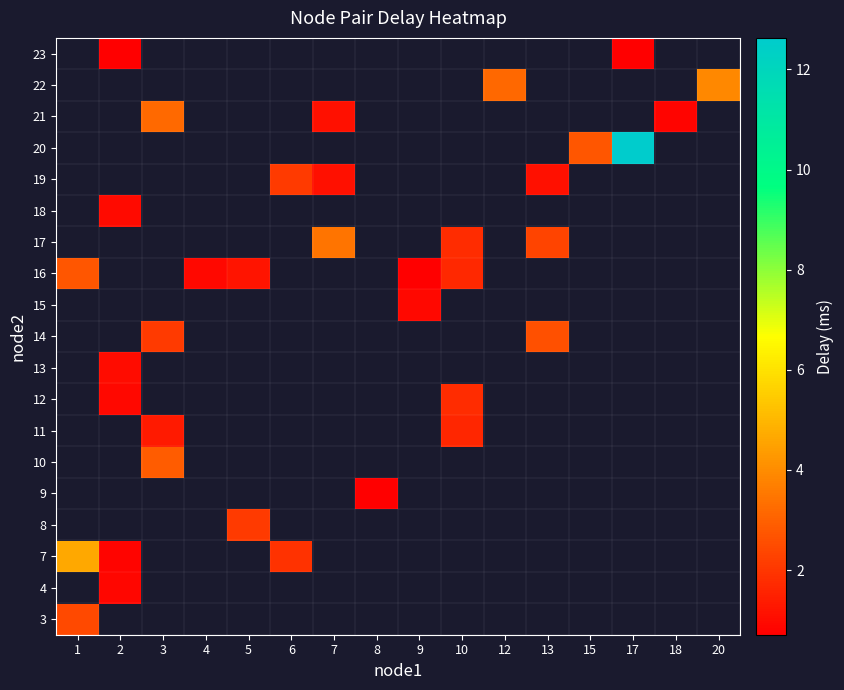

The 12 series shows 0.3 at 2. True or false?

False